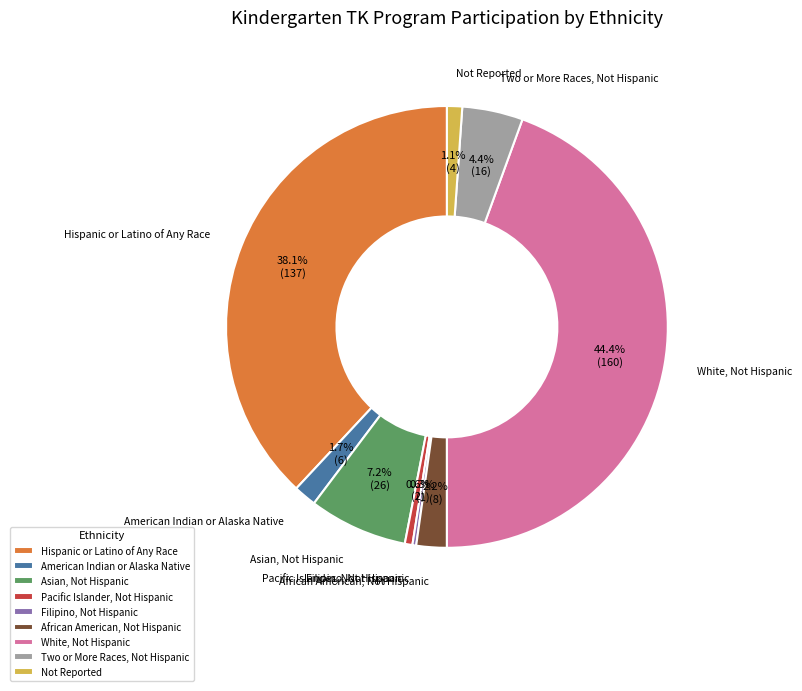

To the nearest percent, what percentage of the pie is Two or More Races, Not Hispanic?

4%